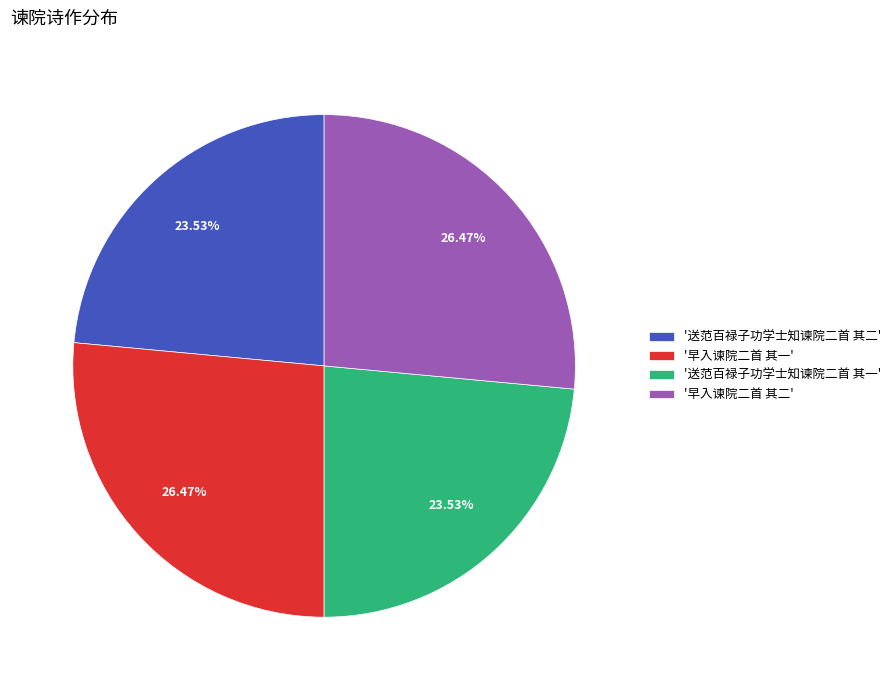

Approximately how many times larger is the value at '送范百禄子功学士知谏院二首 其二' compared to '早入谏院二首 其二'?

0.9